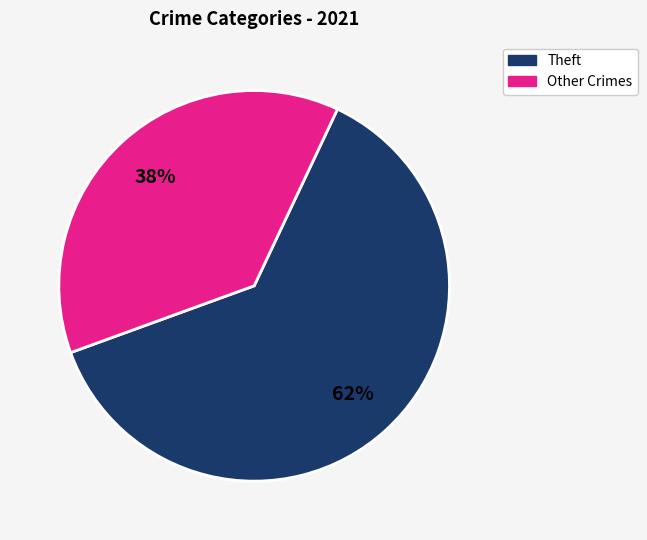

Rank the categories by value from lowest to highest.

Other Crimes, Theft